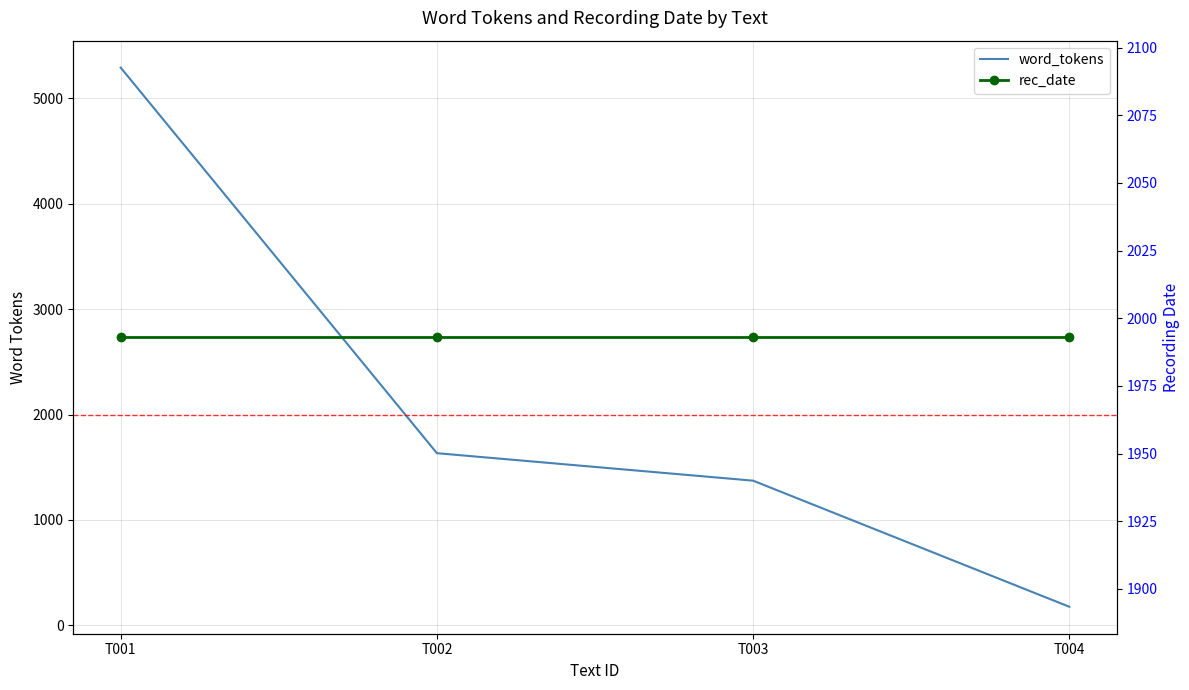

How many data points does each series have?

4